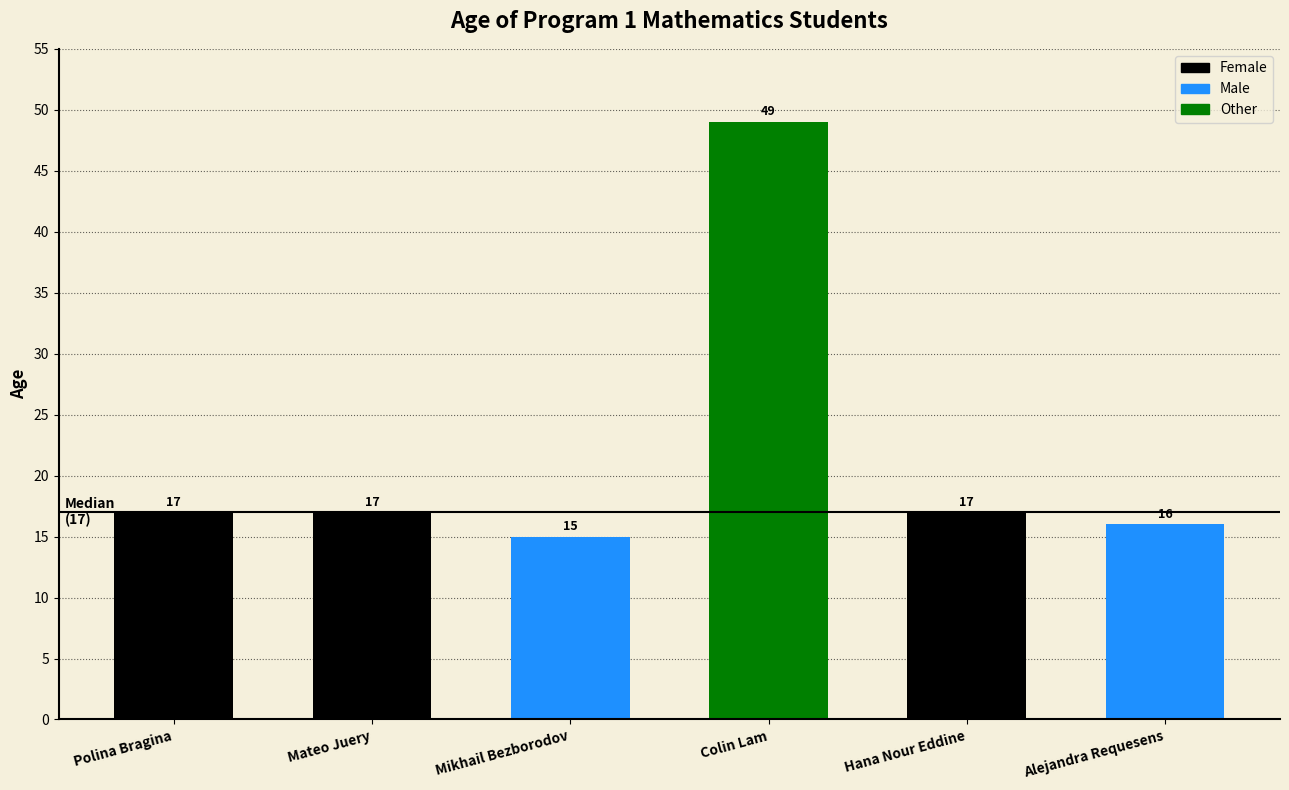

What is the ratio of the value at Alejandra Requesens to the value at Hana Nour Eddine?

0.9